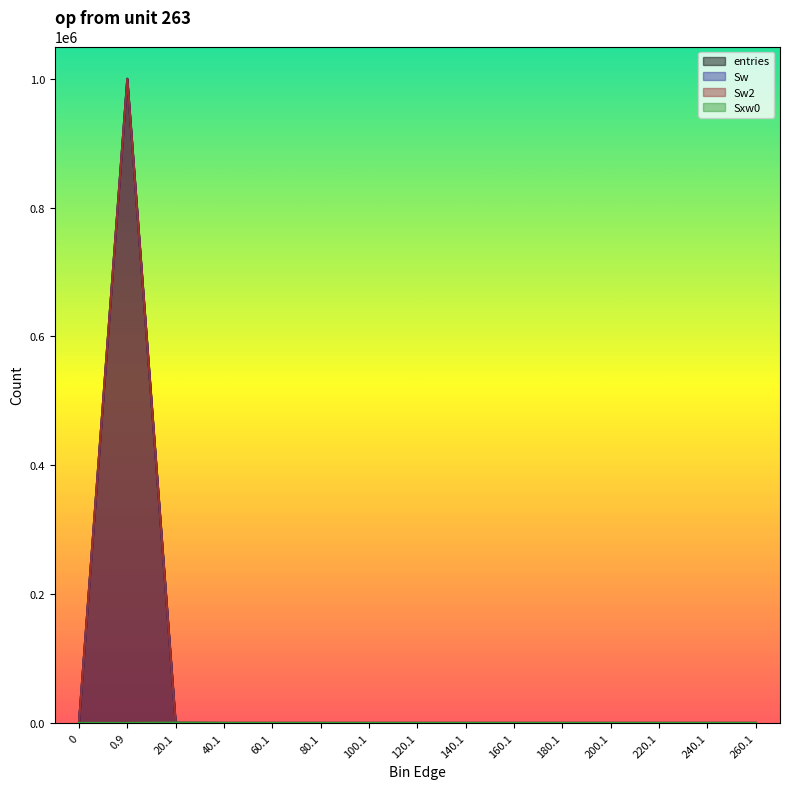

What is the sum of the entries values at 20.1 and 220.1?

125